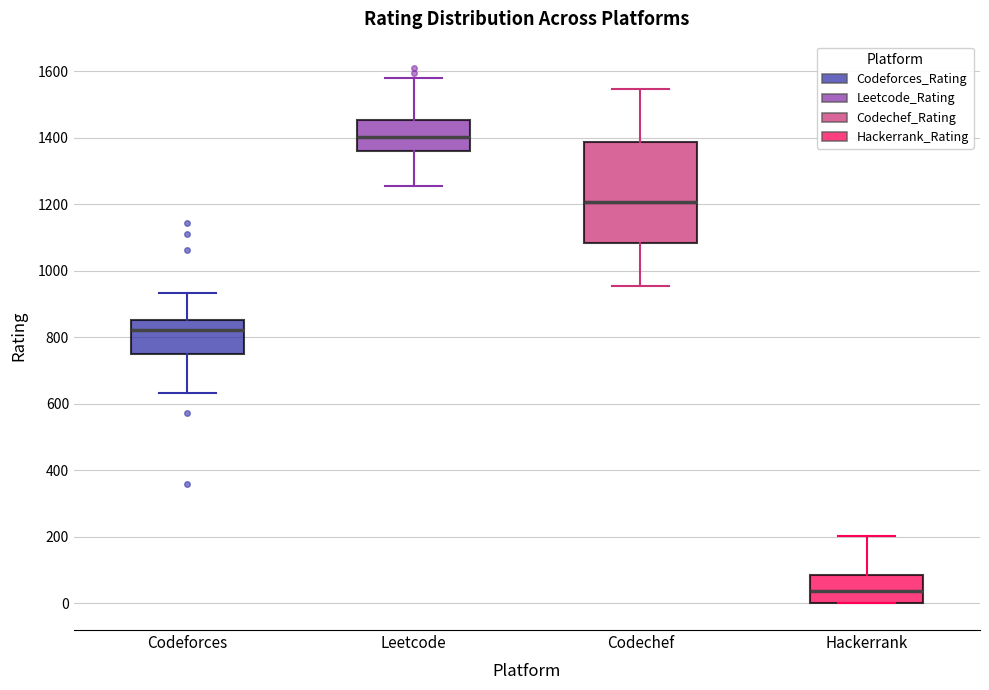

Where is the upper edge of the box for Codeforces on the y-axis? The values are not printed on the chart, so give them approximately, as read against the axis.

860